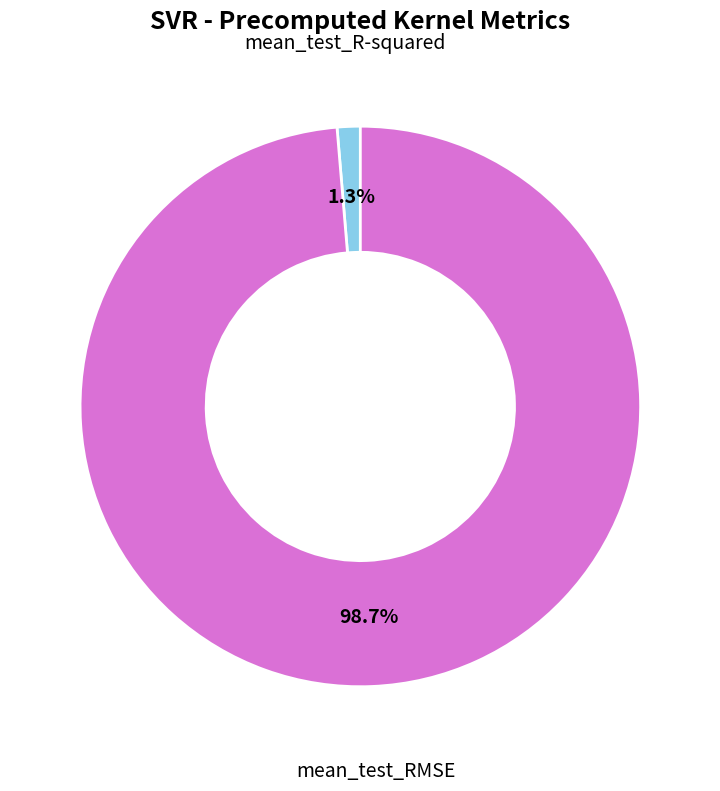

True or false: mean_test_RMSE accounts for 89% of the total.

False